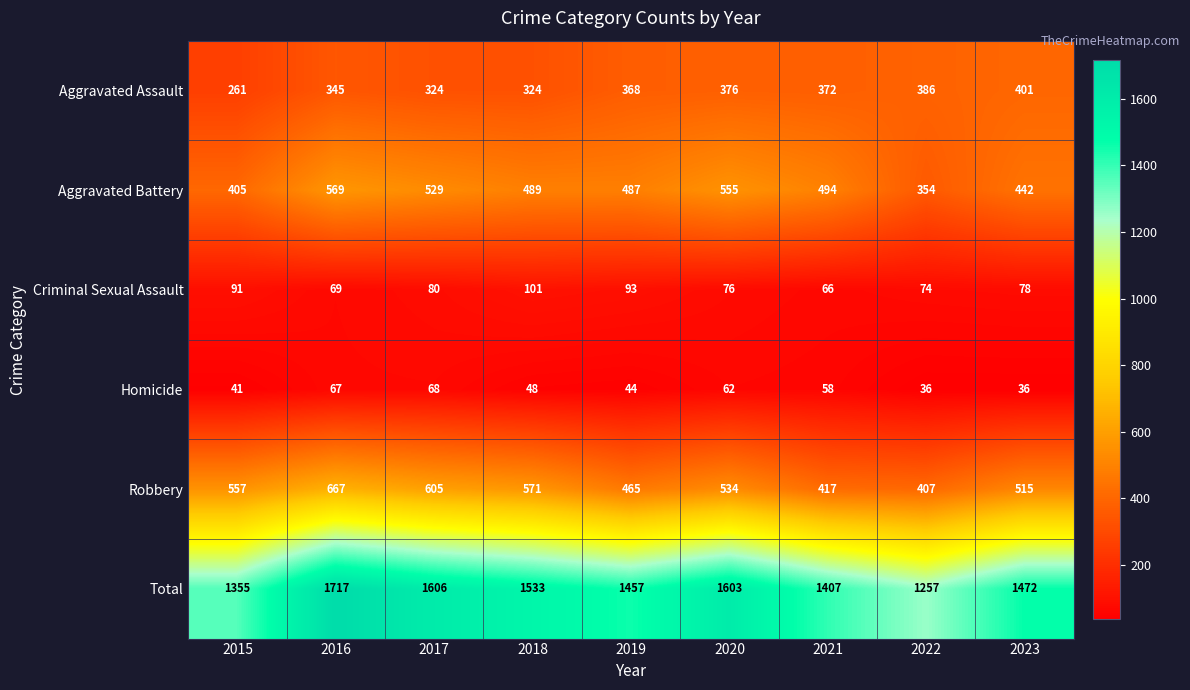

What is the difference between the maximum and minimum values in the Robbery series?

260